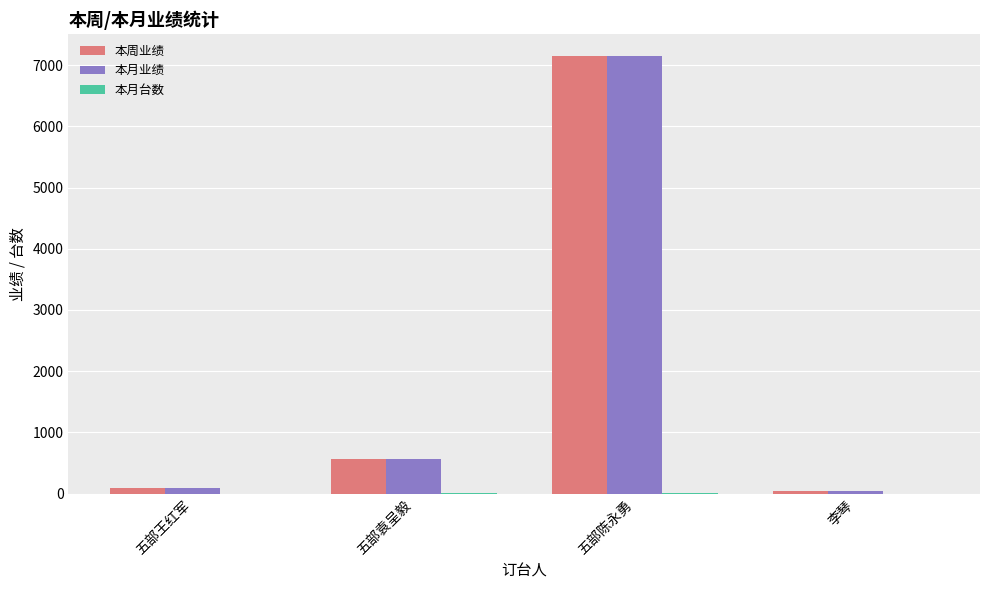

The 本月业绩 series shows 7153 at 五部陈永勇. True or false?

True